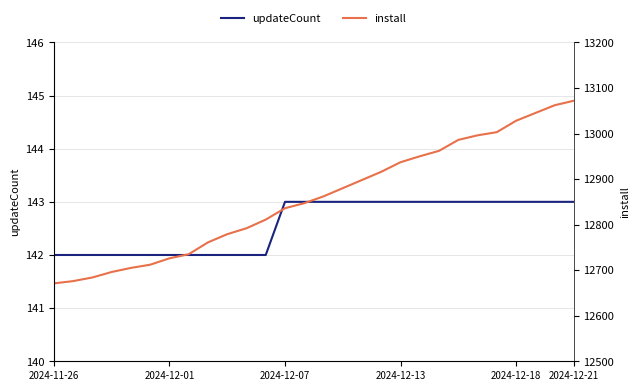

The value of install at 25 is 13045. True or false?

True